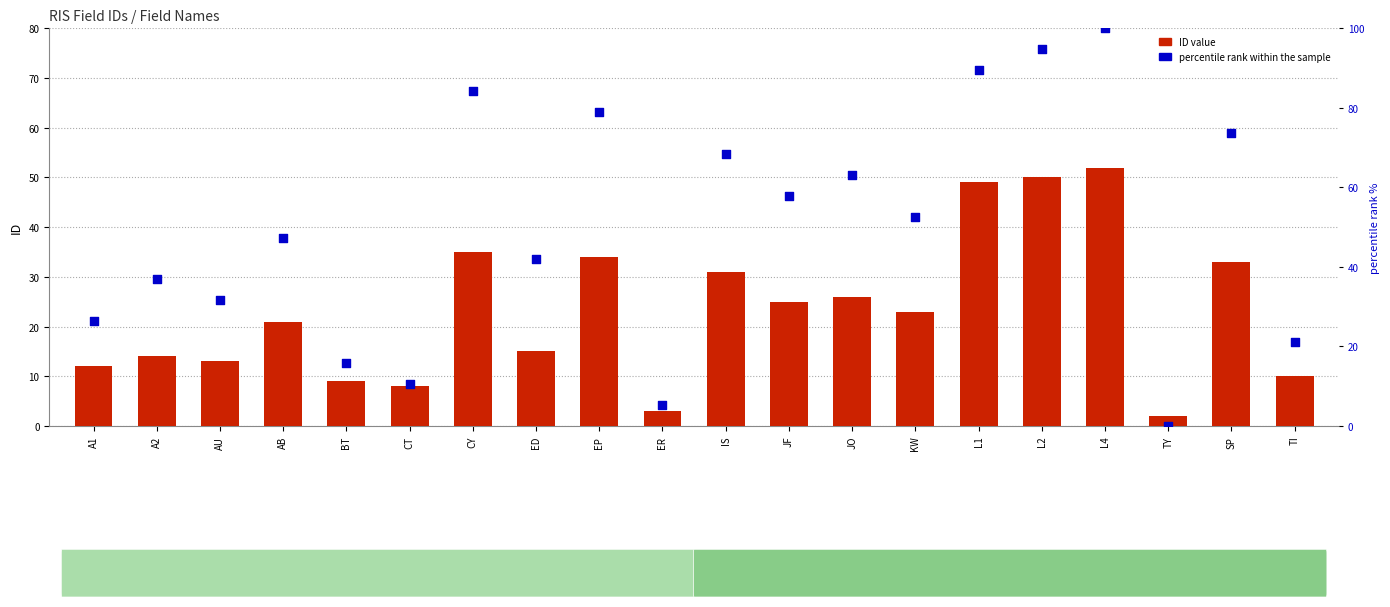

Which series has the largest total across all categories?

percentile rank